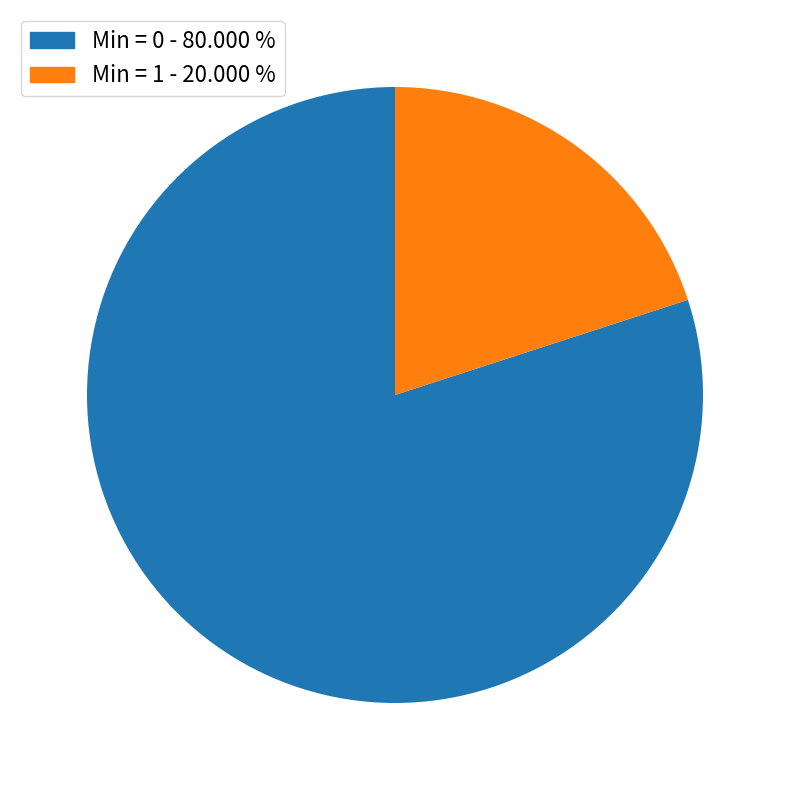

Count the number of slices in the pie.

2